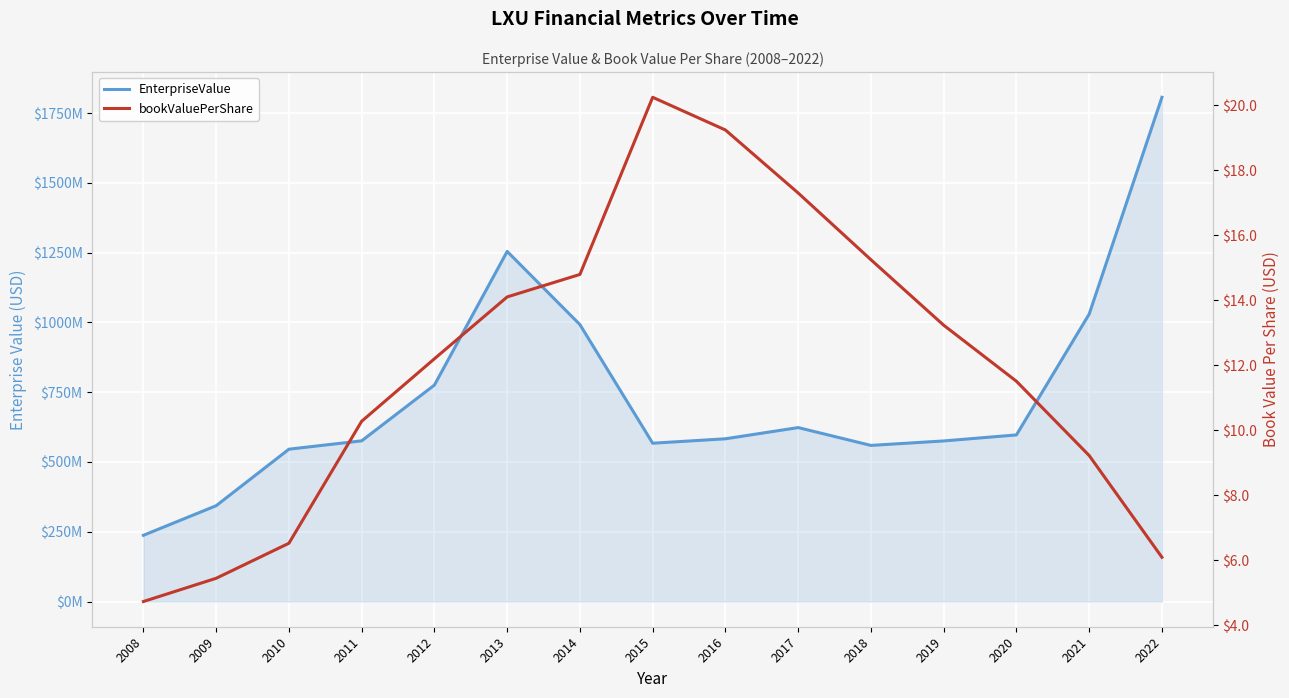

What is the lowest value of the bookValuePerShare series?

4.7